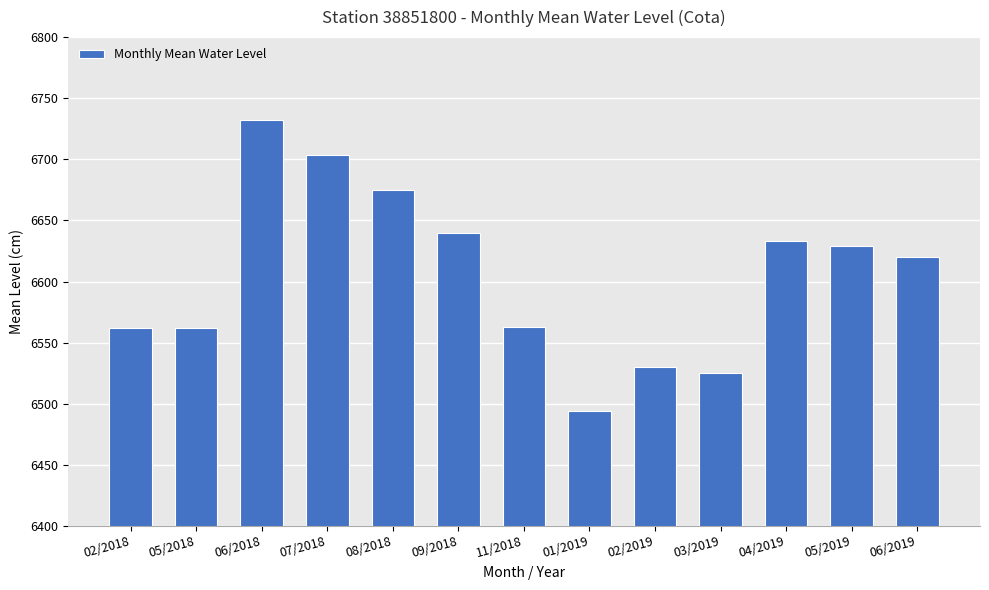

What is the difference between the maximum and second lowest values?

207.1